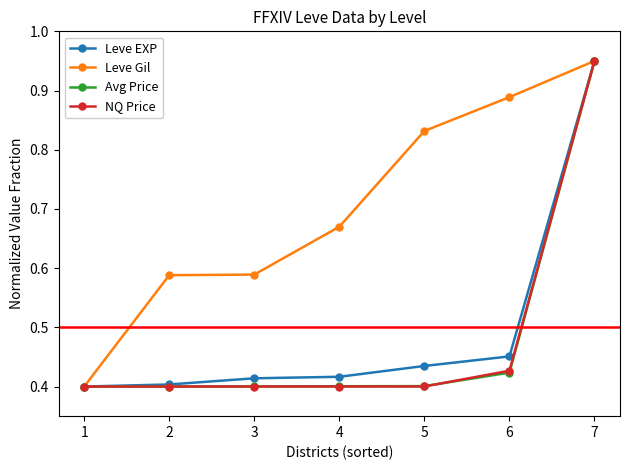

Between 3 and 4, which series saw the biggest shift?

Leve Gil